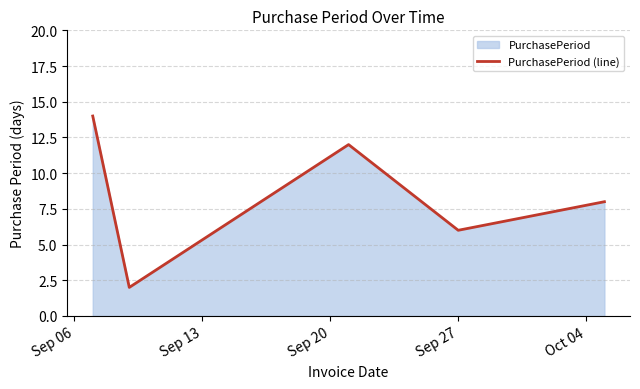

What is the greatest value displayed?

14